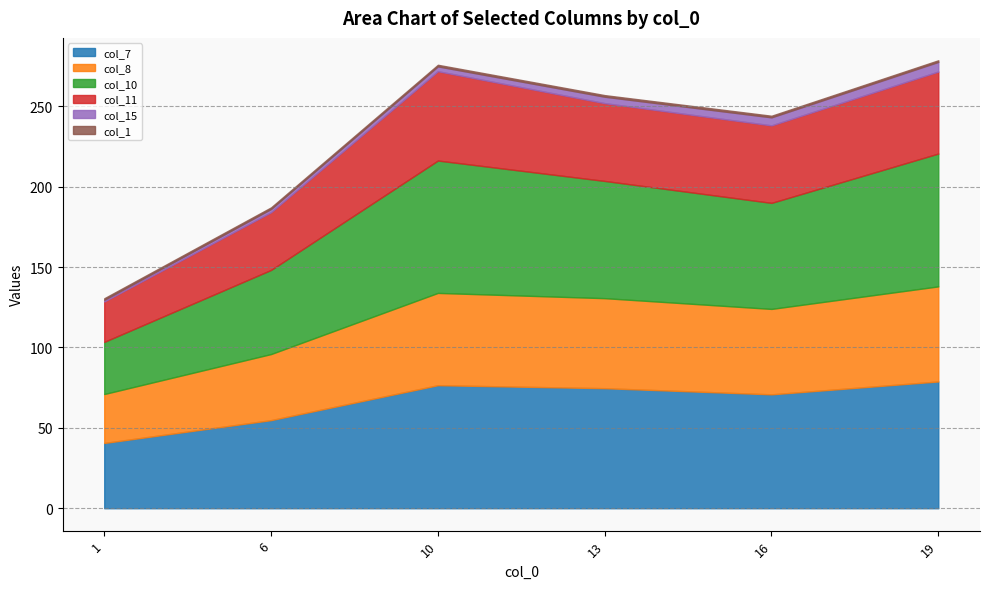

What is the sum of all col_8 values?

297.3